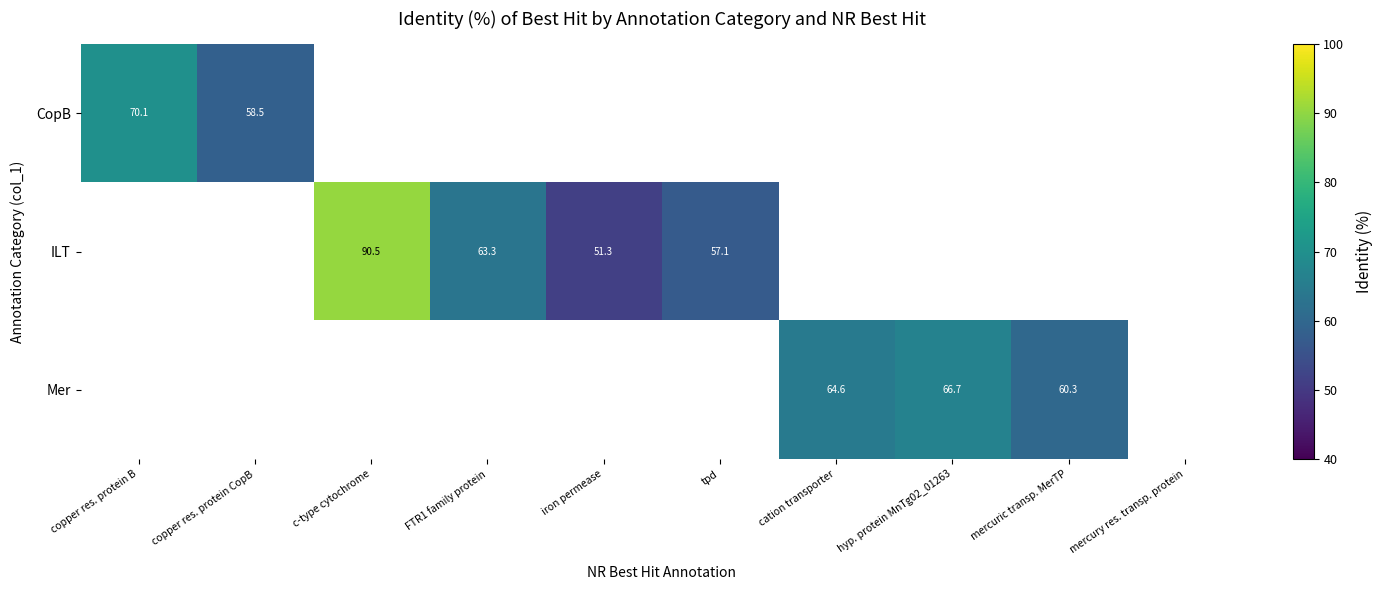

What is the minimum value shown in the chart?

51.3